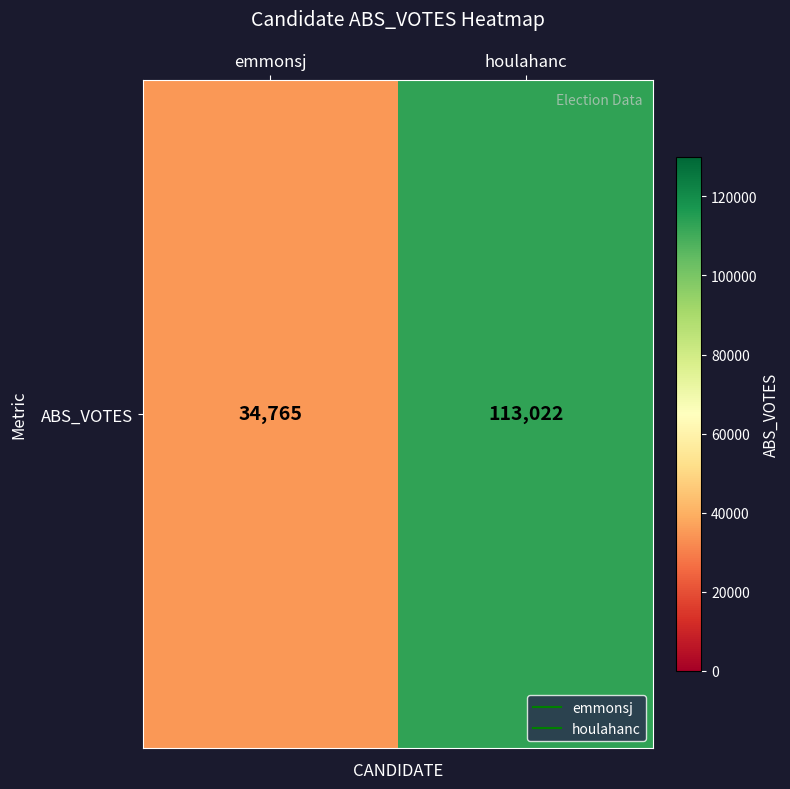

Reading right to left, list all the values displayed in this chart.

113022	34765